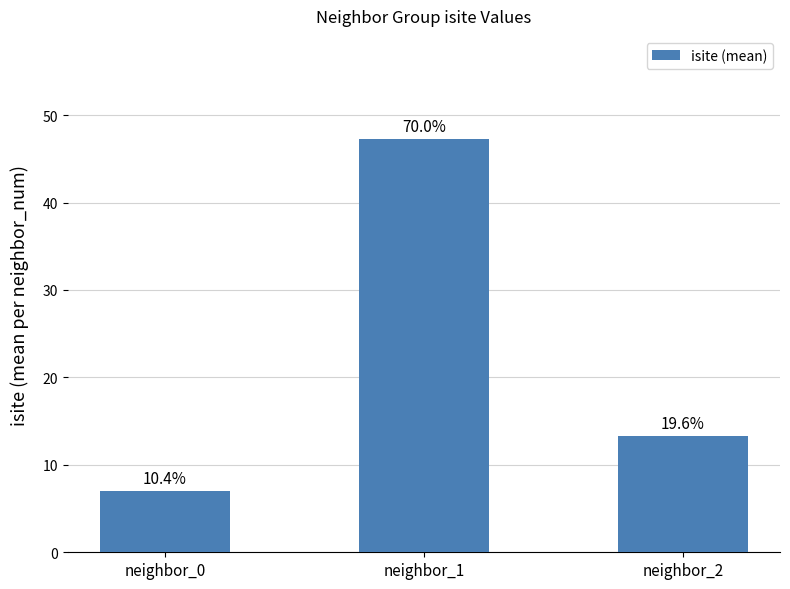

Is it true that the value at neighbor_0 is 7.0?

True